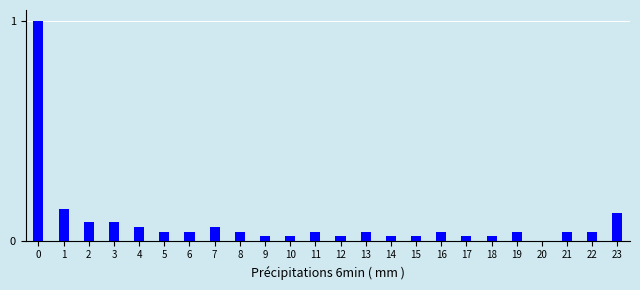

What is the sum of all values?

2.1